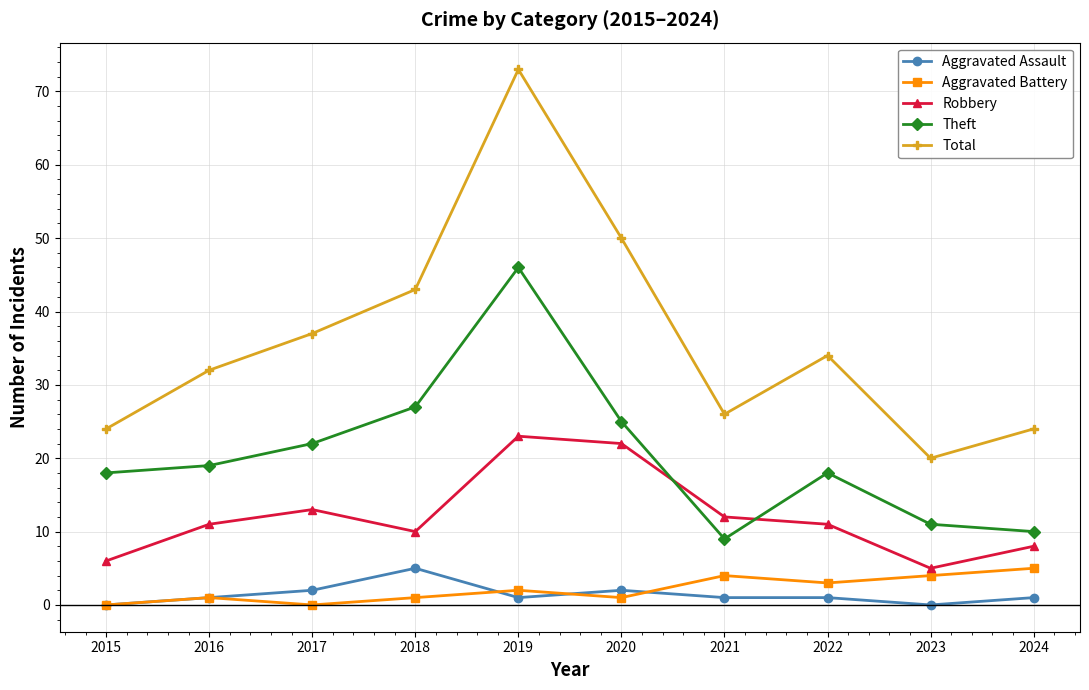

What is the greatest value displayed?

73